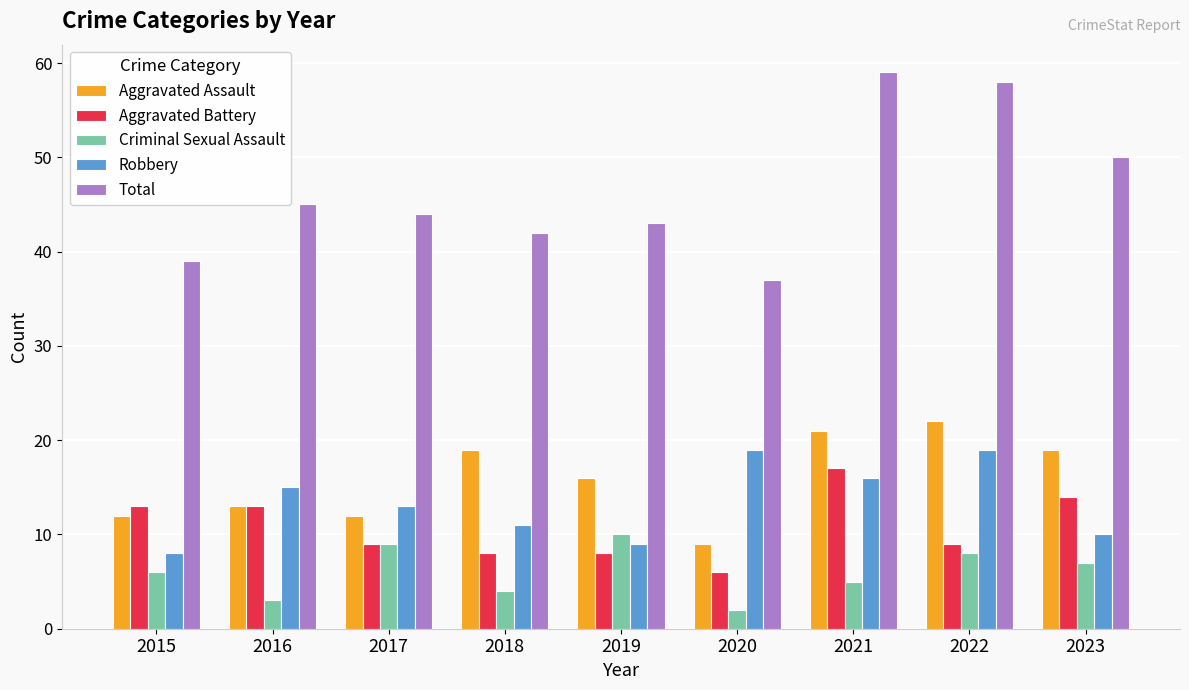

Between 2017 and 2022, which series saw the biggest shift?

Total